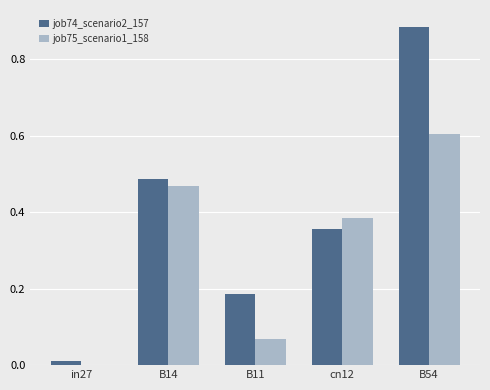

What are all the series names shown in the legend?

job74_scenario2_157, job75_scenario1_158